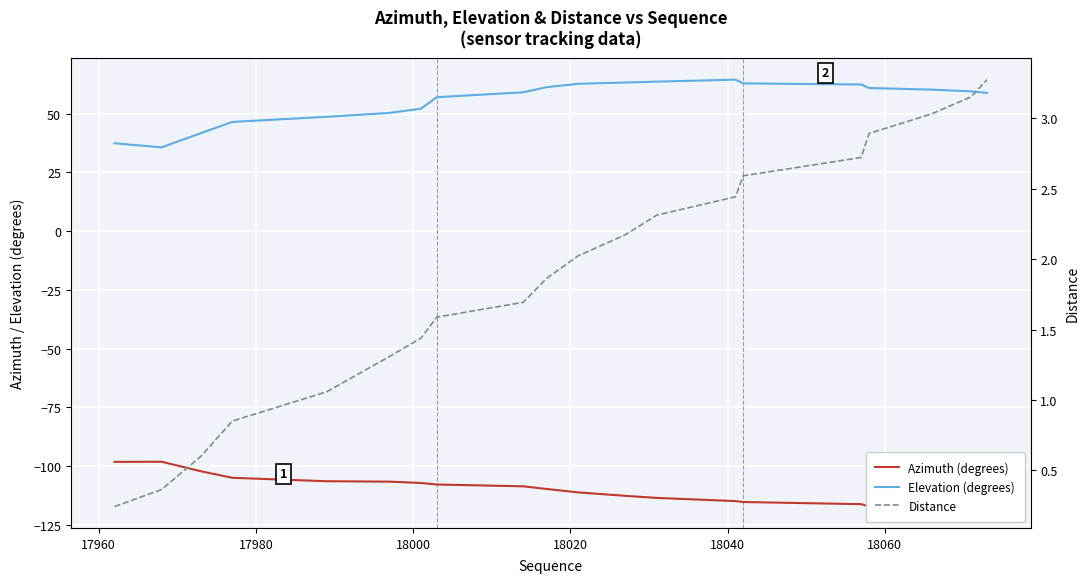

Rank the series by their average value, from lowest to highest.

Azimuth (degrees), Distance, Elevation (degrees)